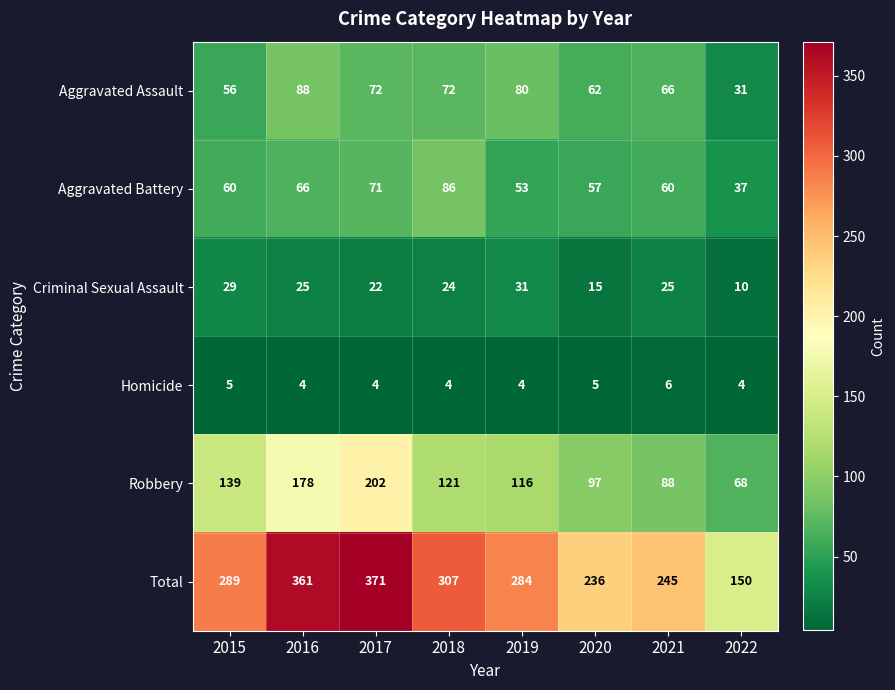

Read the Criminal Sexual Assault value at 2018, to the nearest 10.

20